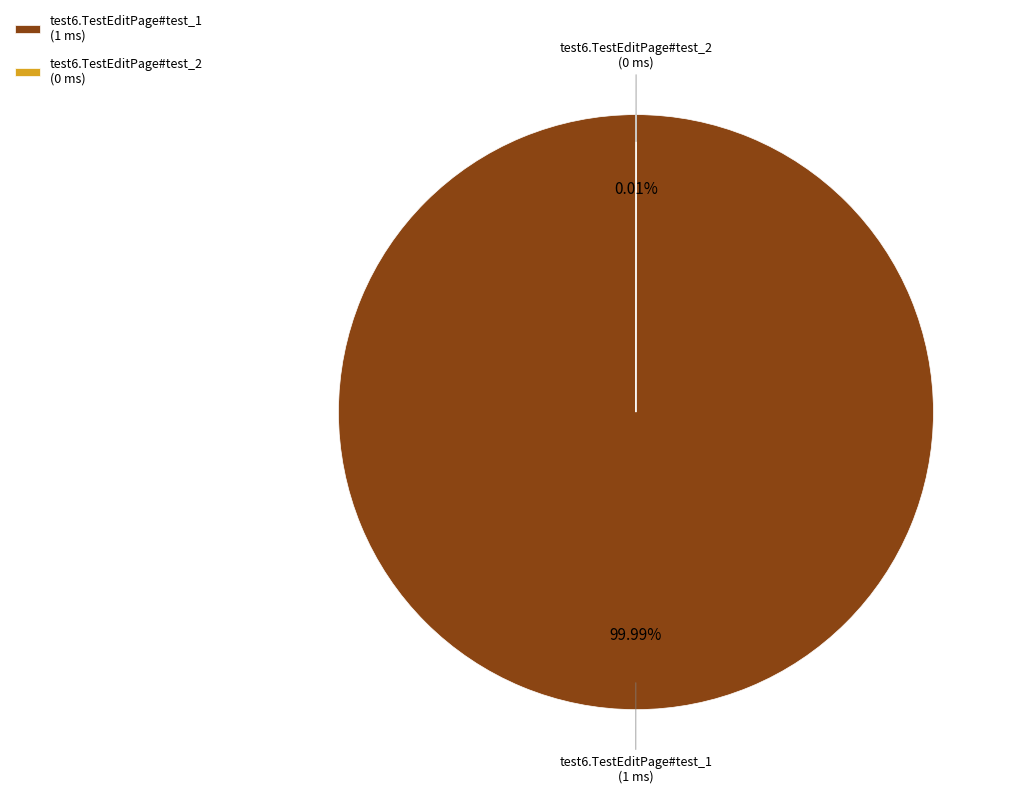

Does any single category account for the majority?

Yes